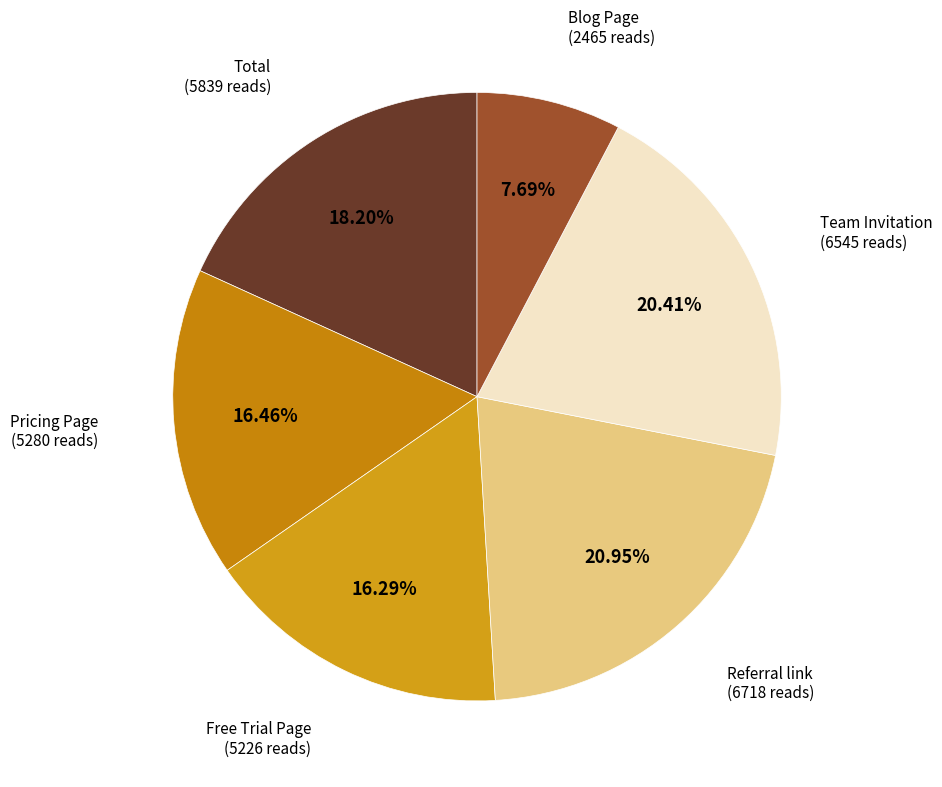

To the nearest percent, what is the average slice percentage?

17%